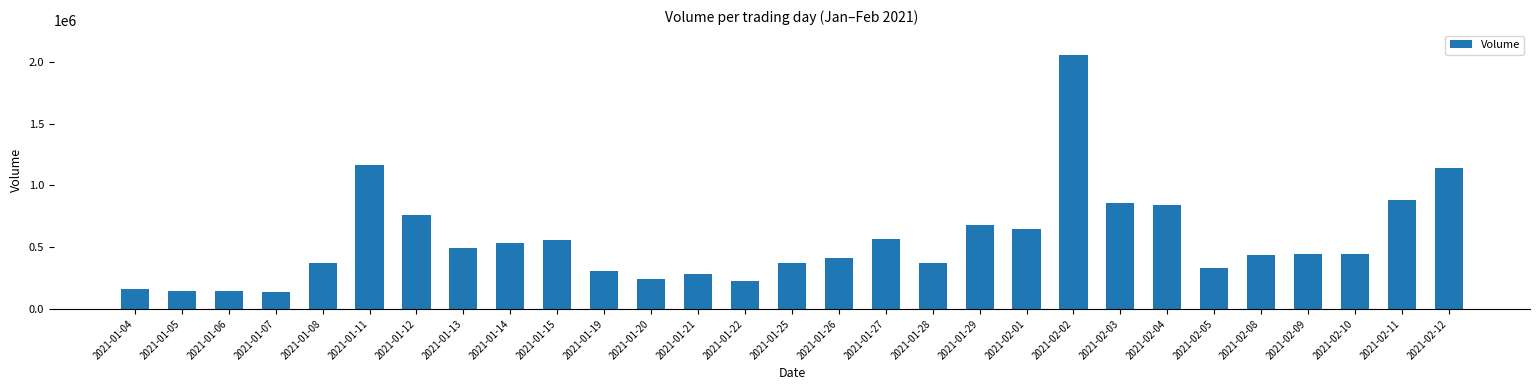

What is the difference between the maximum and minimum values?

1911300